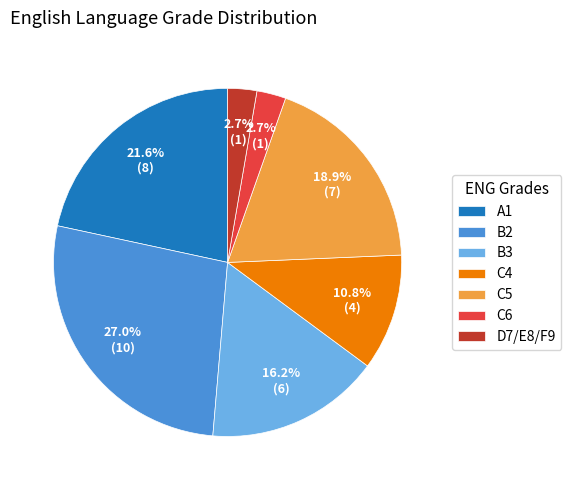

Which slice is the largest?

B2